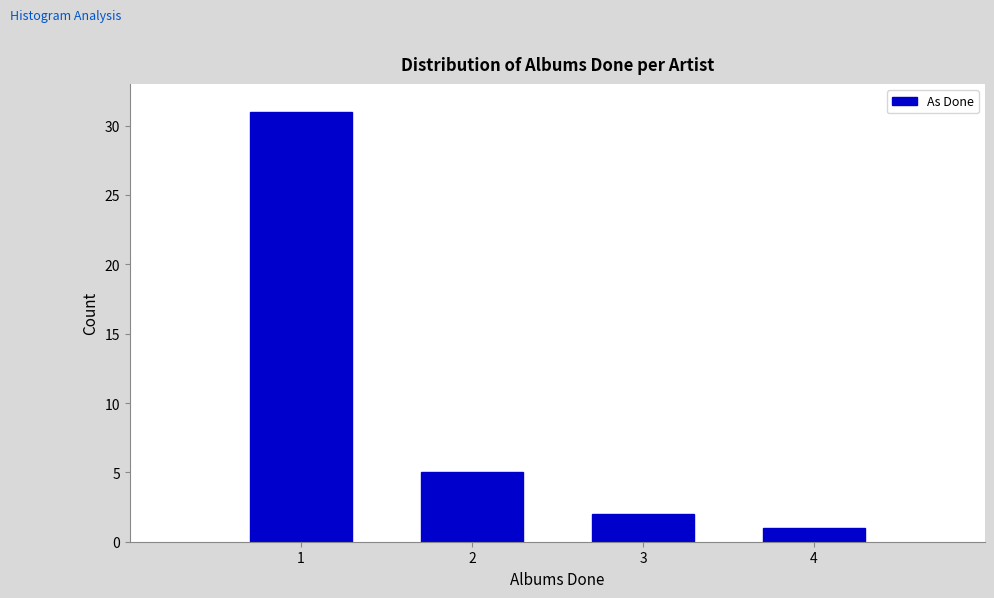

Reading left to right, transcribe this chart: for each bar, give the range it covers on the x-axis and its height. The values are not printed on the chart, so give them approximately, as read against the axis.

0.5 to 1.5: 31
1.5 to 2.5: 5
2.5 to 3.5: 2
3.5 to 4.5: 1